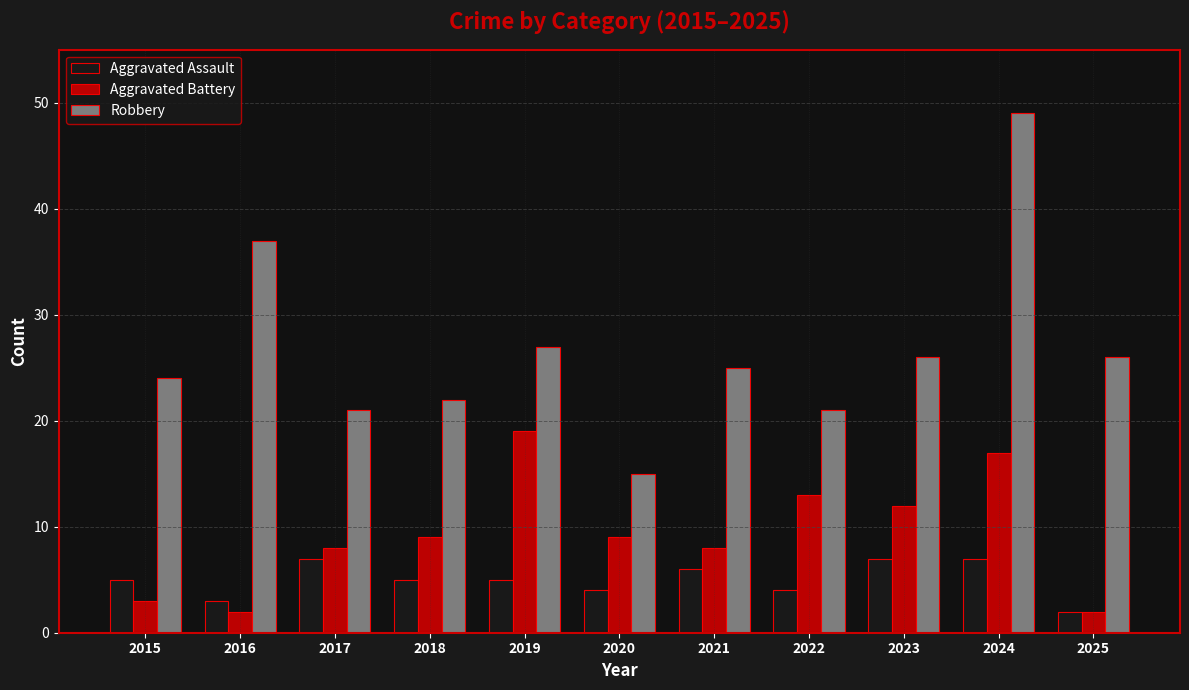

Which category has the highest value in the Aggravated Battery series?

2019